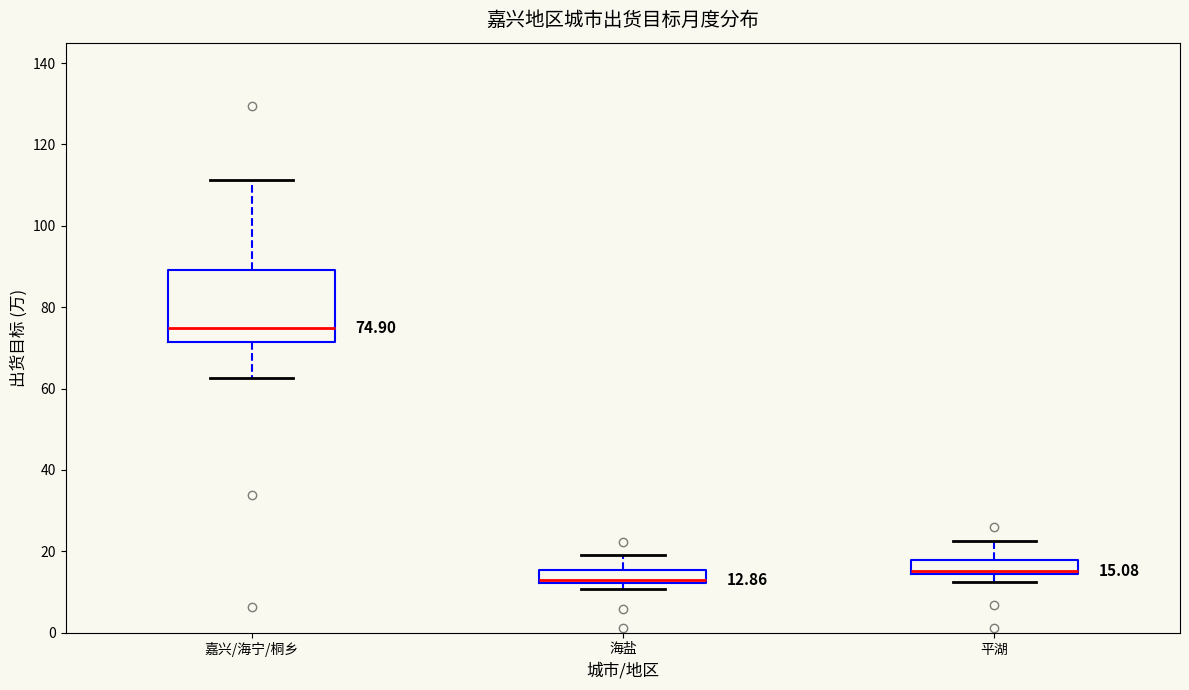

Which box's median line is the highest?

嘉兴/海宁/桐乡